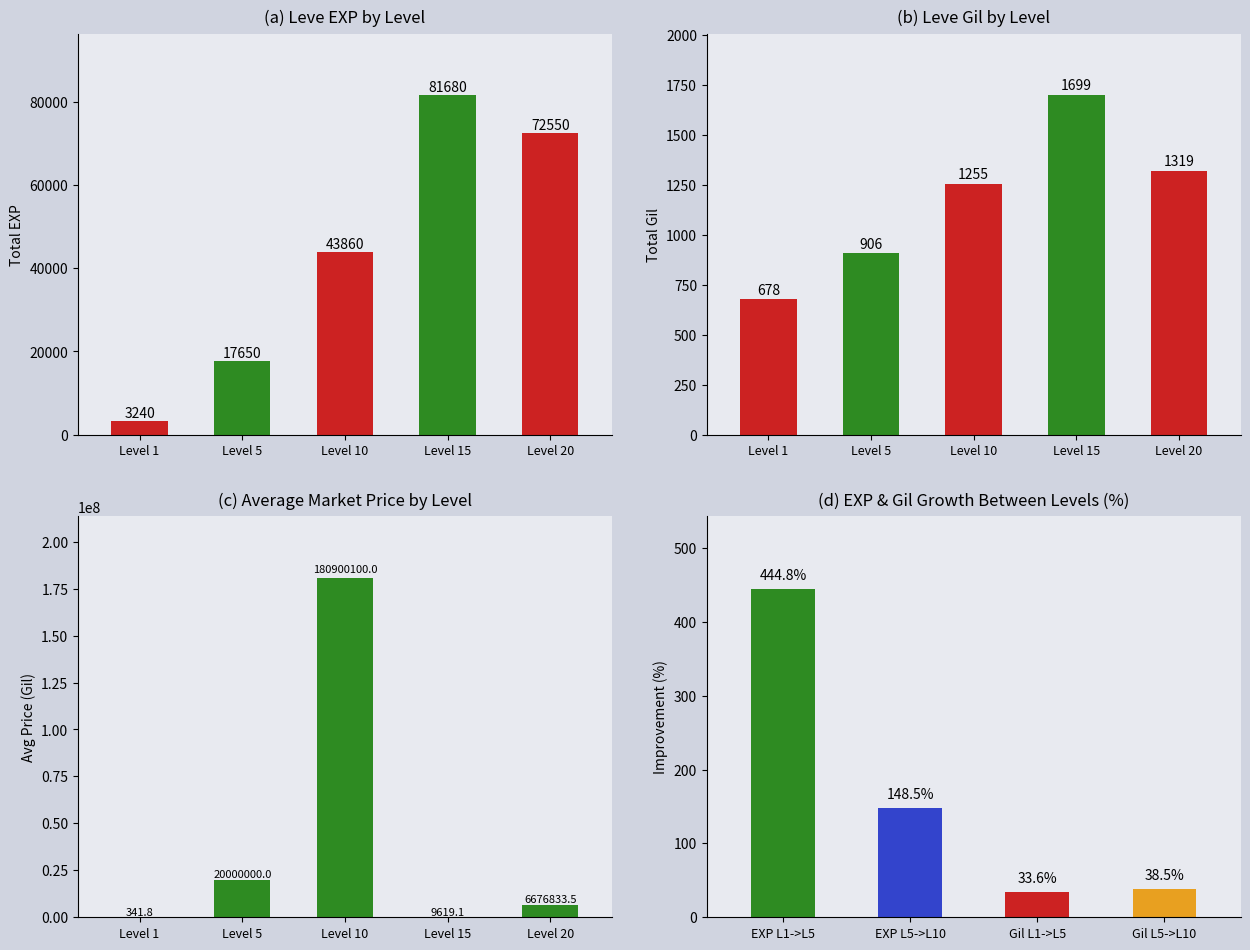

How many data points in Leve Gil are less than 1255?

2